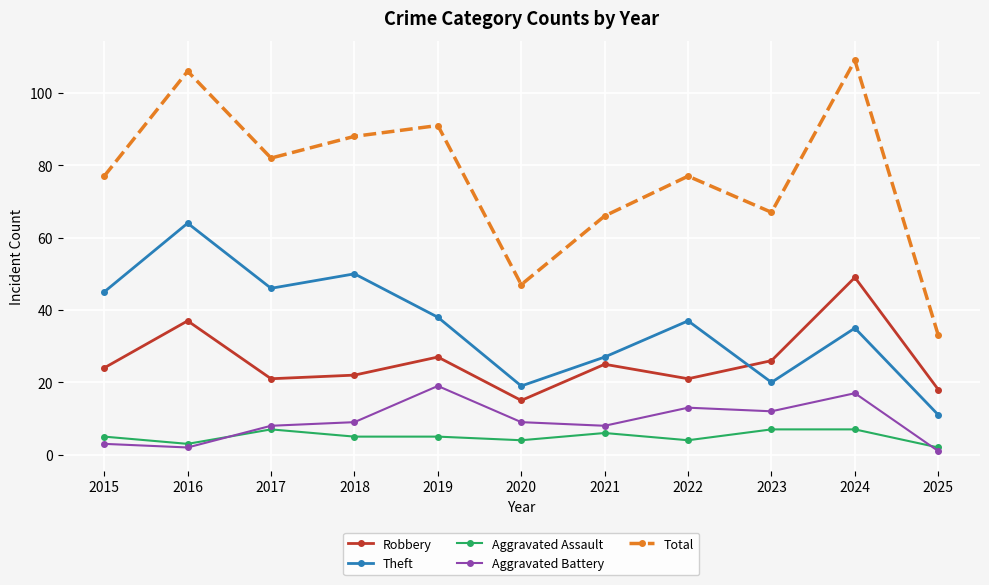

Between 2015 and 2025, which series saw the biggest shift?

Total